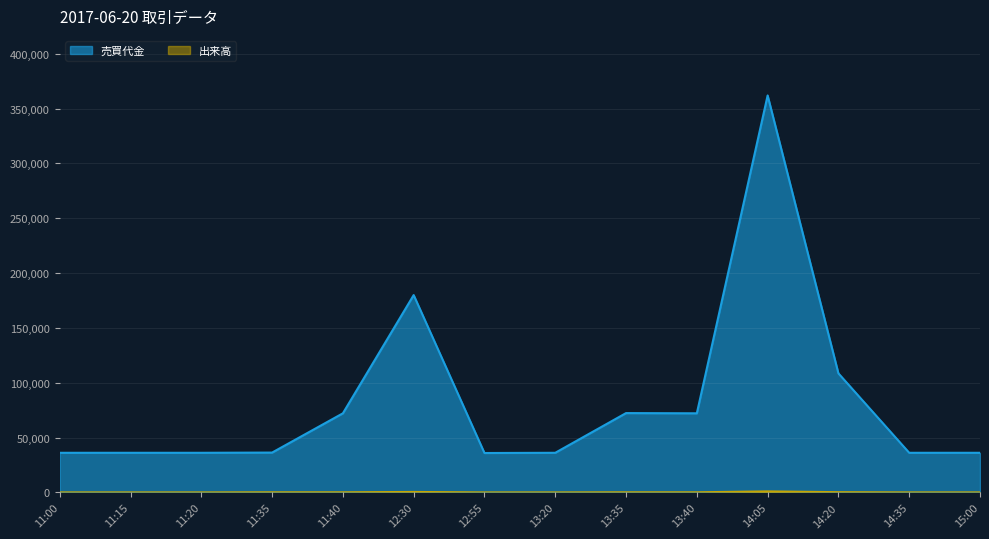

Which series has the widest spread of values?

売買代金